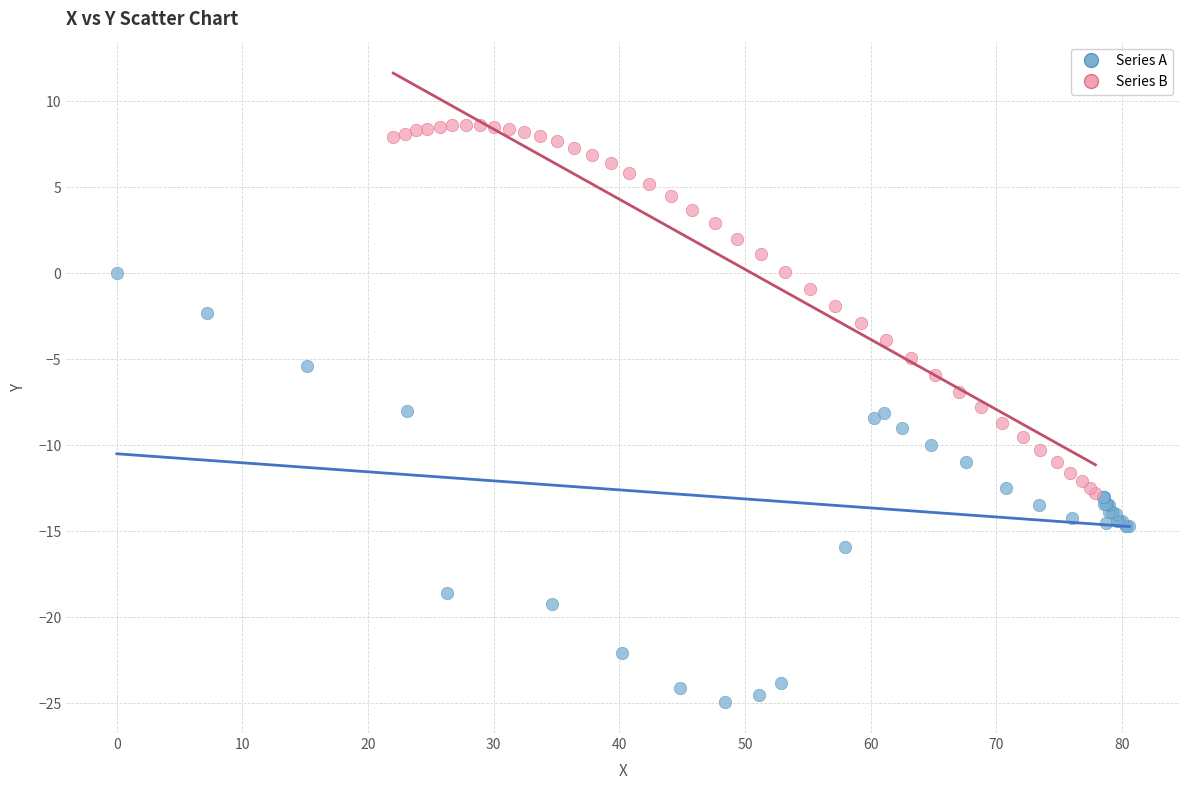

Which series has the widest spread of Y values?

Series A